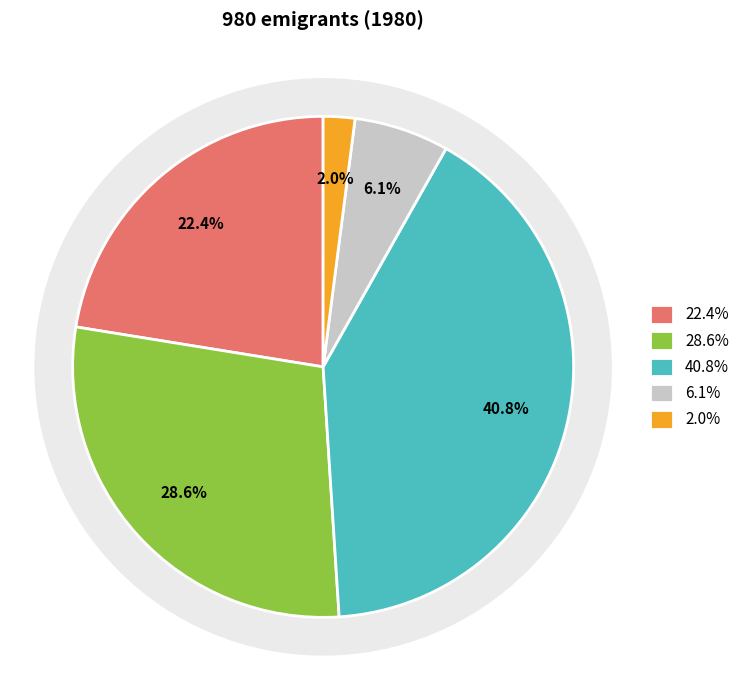

Does Polynesia represent more than half of the total?

No